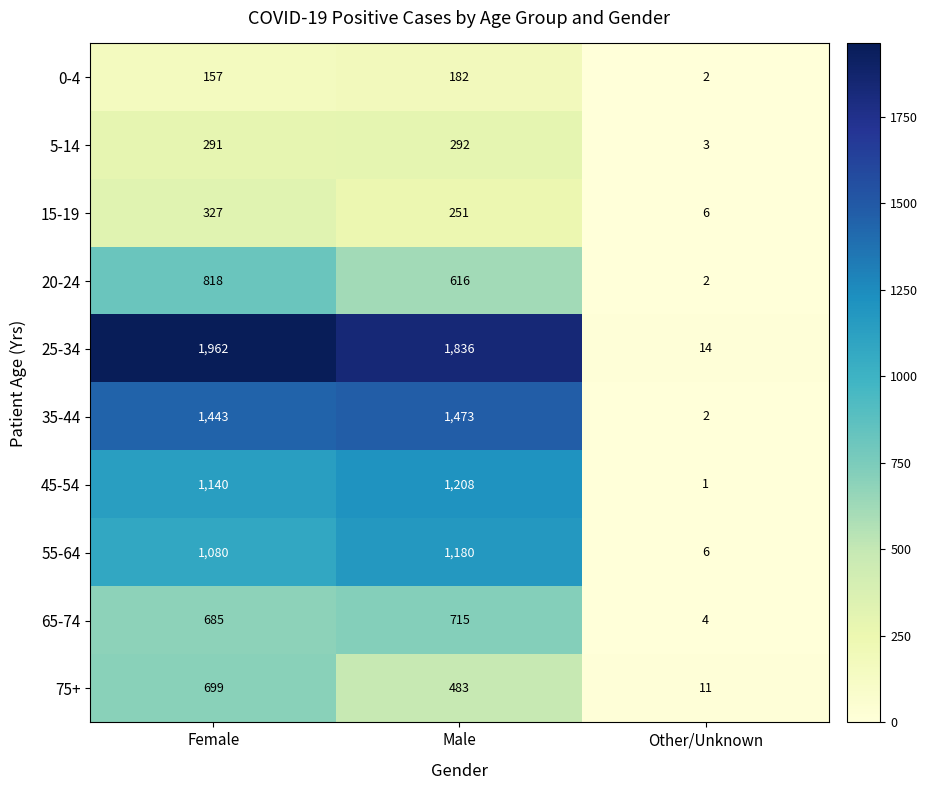

What is the approximate value of 75+ at Female, to the nearest 50?

700